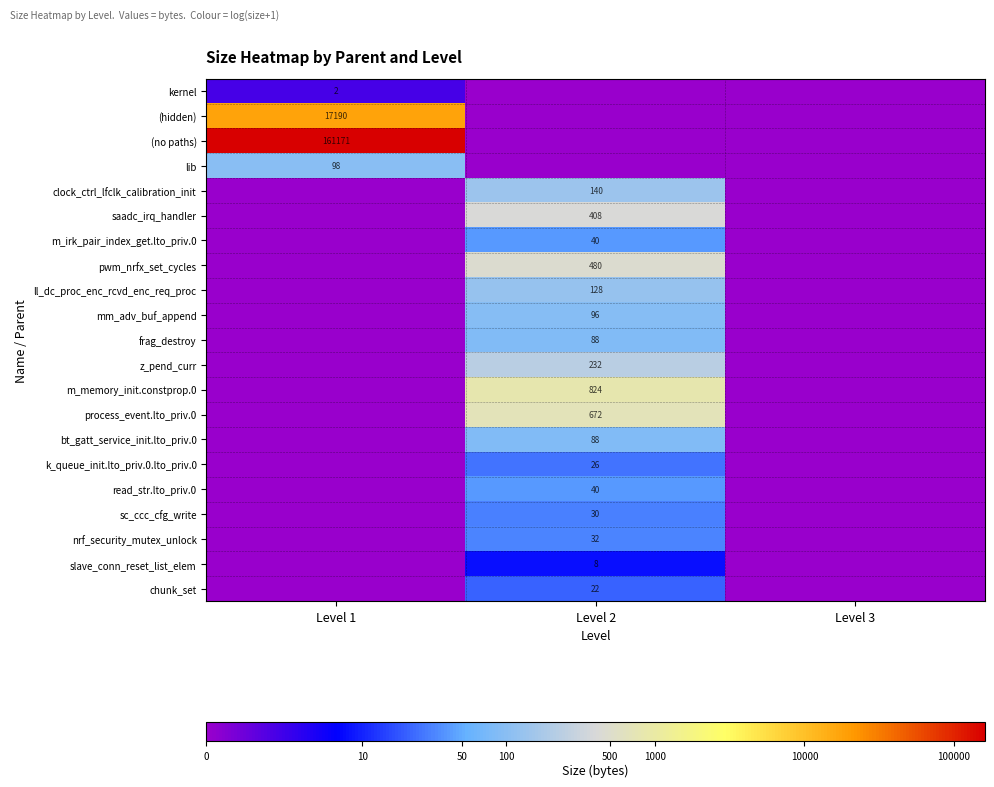

Is it true that (hidden) equals 17190 at Level 1?

True